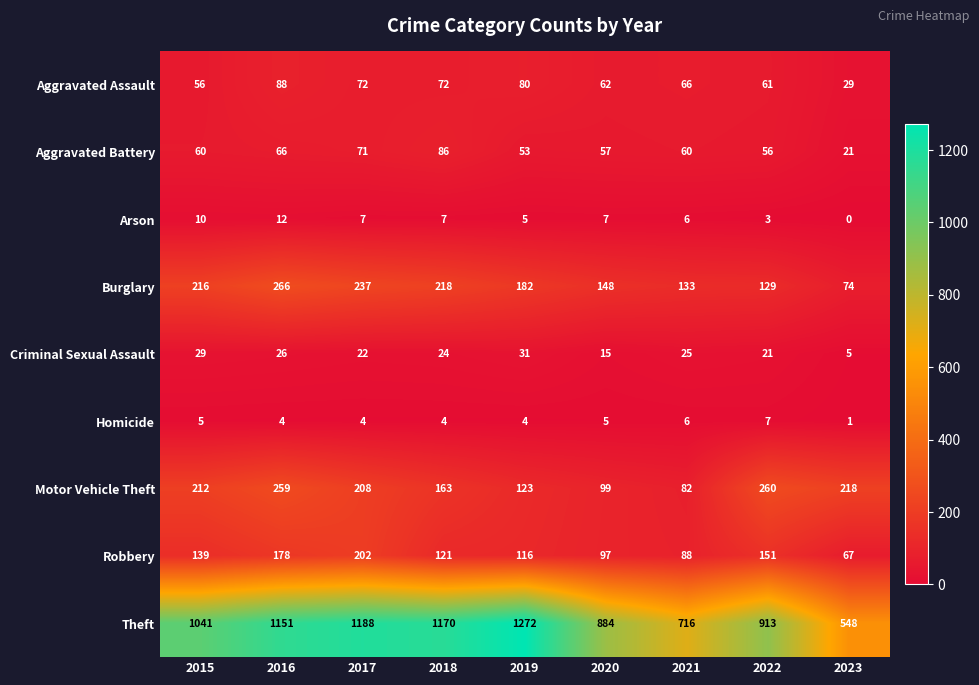

At which label is Arson closest to 6?

2021